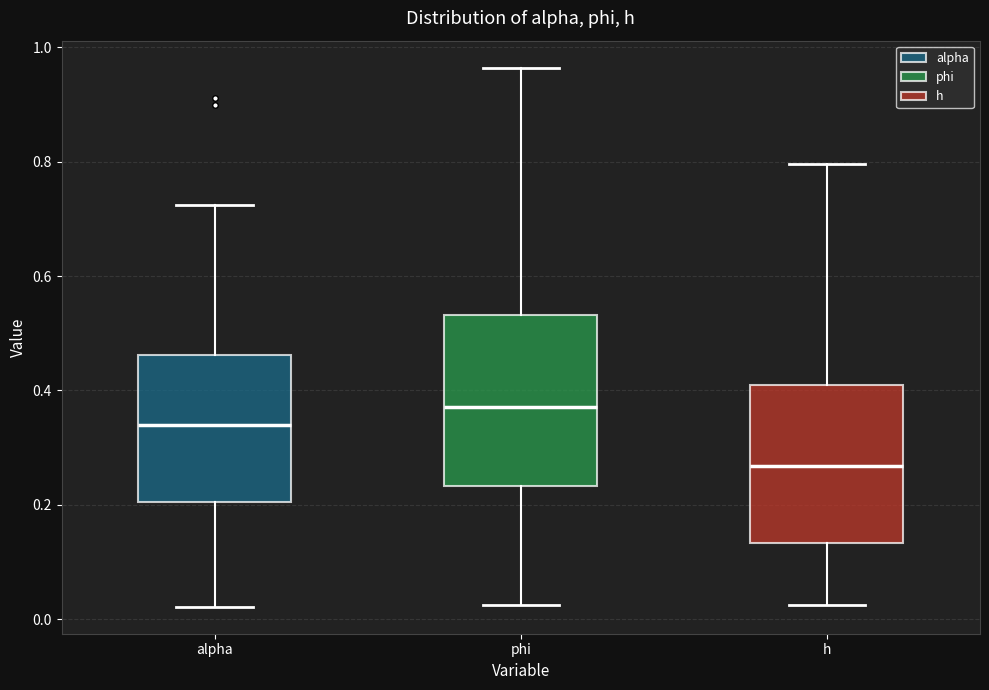

Where does the upper whisker of the box for phi end on the y-axis? The values are not printed on the chart, so give them approximately, as read against the axis.

0.96